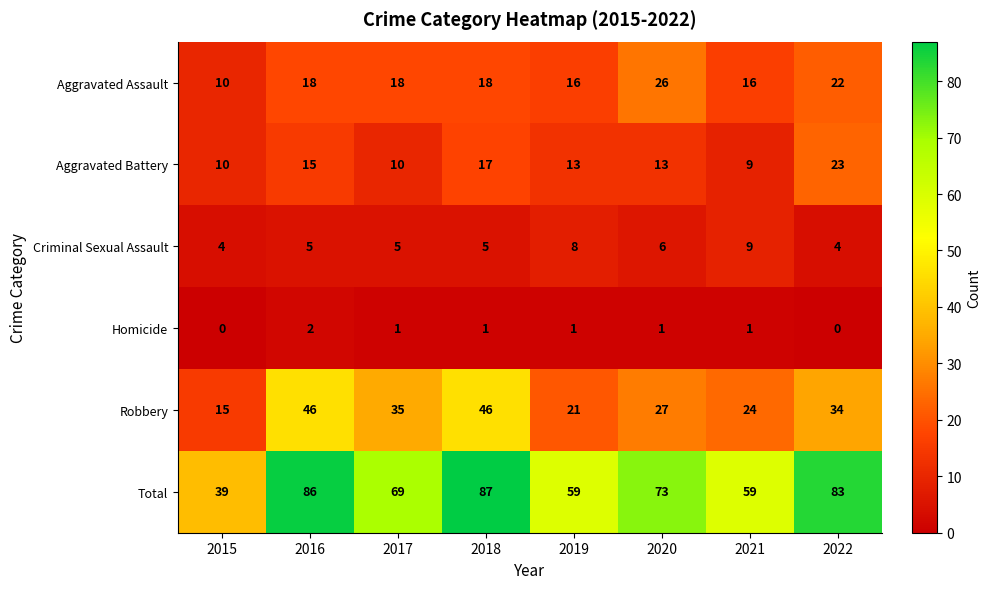

True or false: Robbery has a value of 46 at 2016.

True